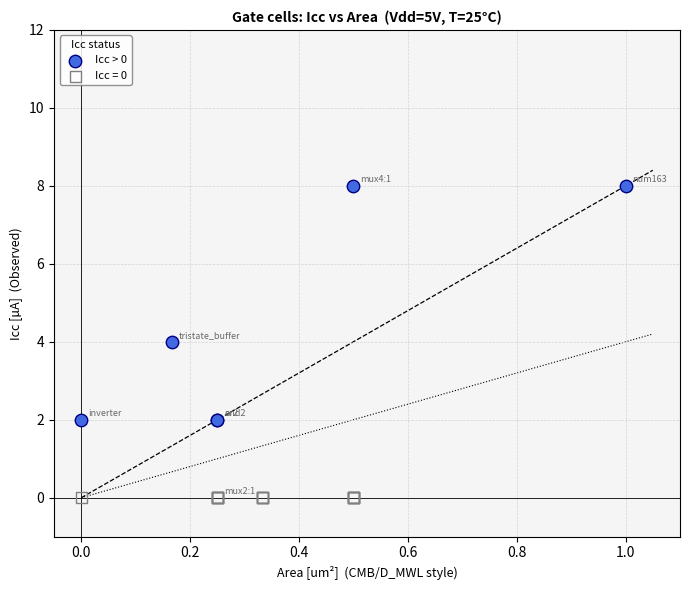

Which series contains the highest Y value?

Icc > 0